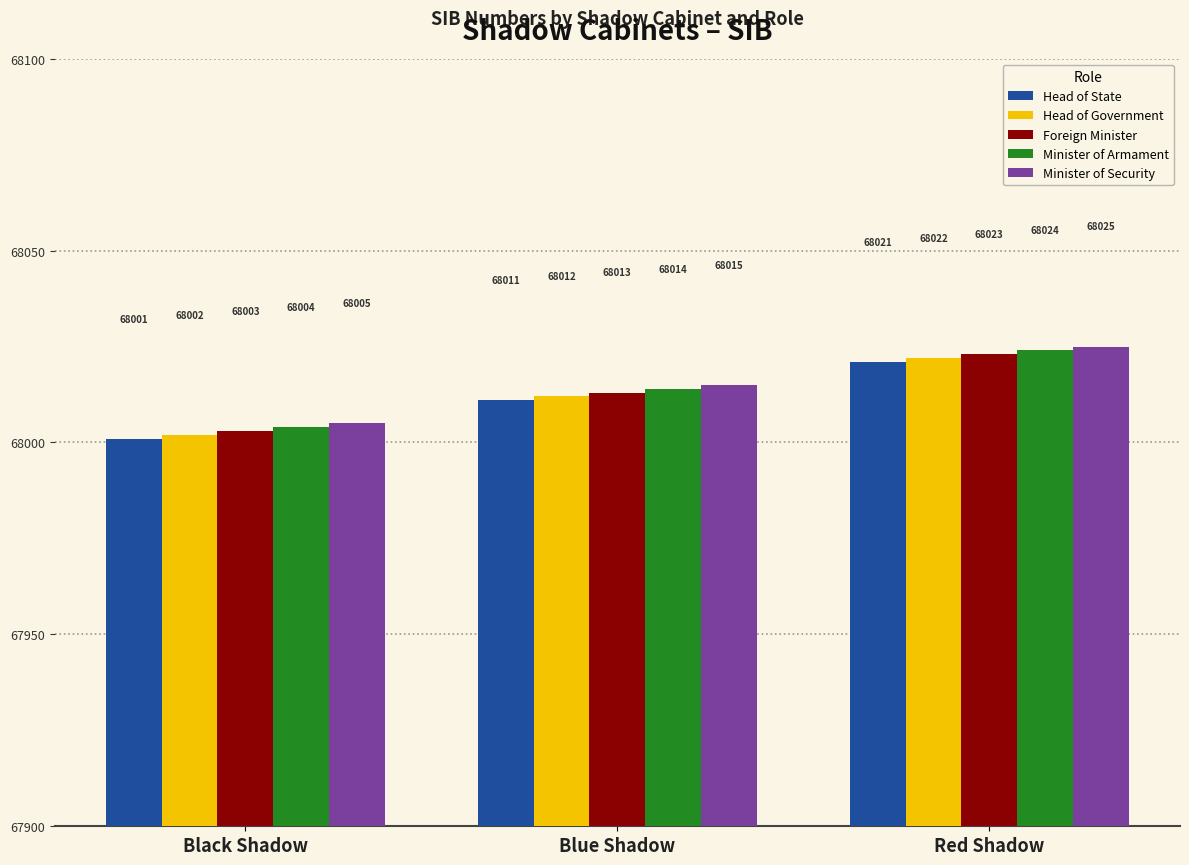

What is the difference between the highest and lowest values at Red Shadow?

4